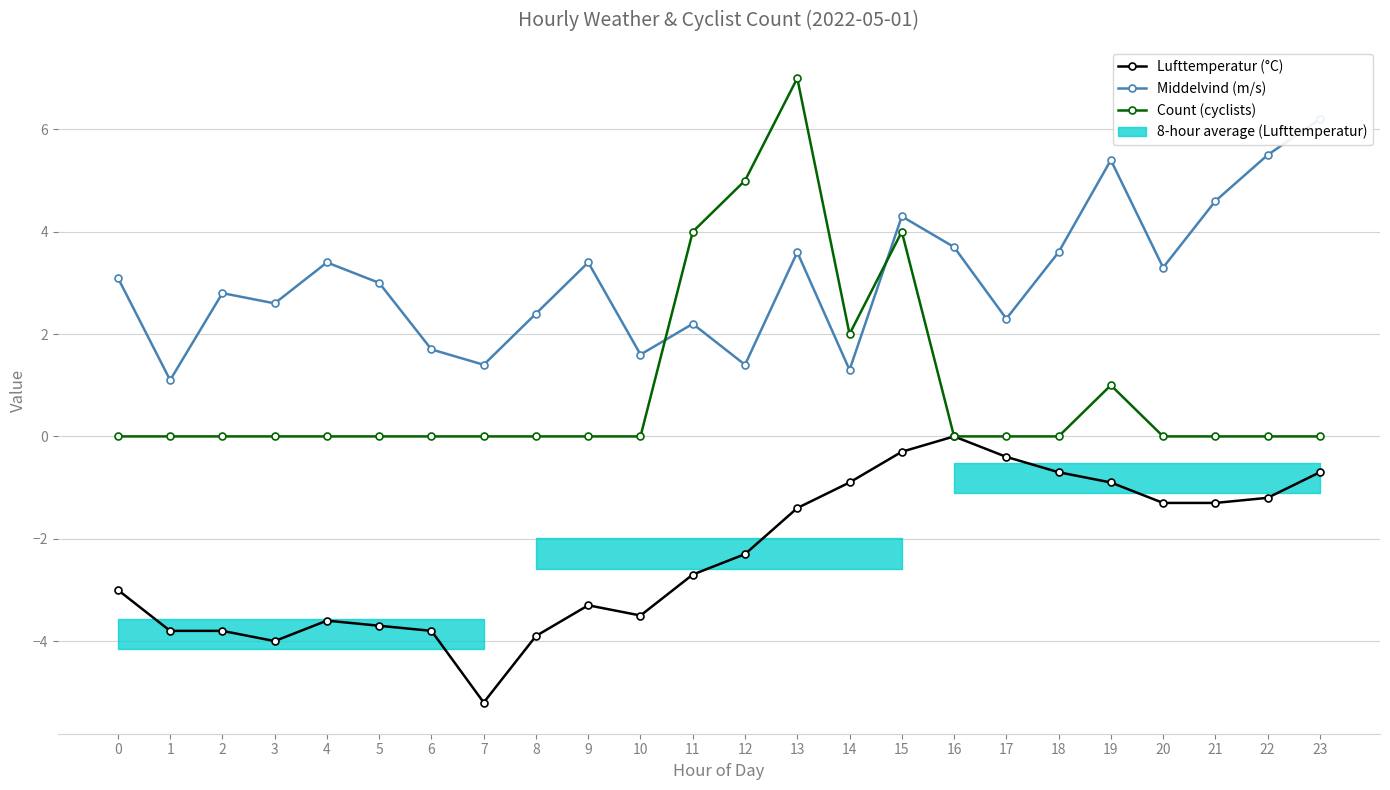

True or false: Middelvind (m/s) and Lufttemperatur (°C) cross at least once.

False